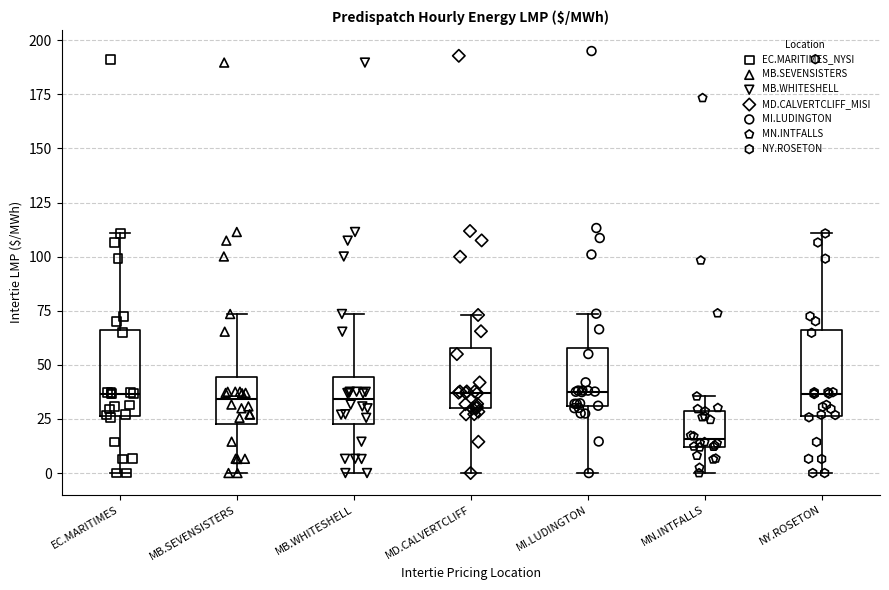

Reading left to right, transcribe this box plot: for each box, give where its median line is, the range the box spans, and where its two whiskers end, as read against the y-axis. The values are not printed on the chart, so give them approximately, as read against the axis.

EC.MARITIMES: median 35, box 25 to 65, whiskers 0 to 110
MB.SEVENSISTERS: median 35, box 25 to 45, whiskers 0 to 75
MB.WHITESHELL: median 35, box 25 to 45, whiskers 0 to 75
MD.CALVERTCLIFF: median 35, box 30 to 60, whiskers 0 to 75
MI.LUDINGTON: median 40, box 30 to 60, whiskers 0 to 75
MN.INTFALLS: median 15, box 10 to 30, whiskers 0 to 35
NY.ROSETON: median 35, box 25 to 65, whiskers 0 to 110